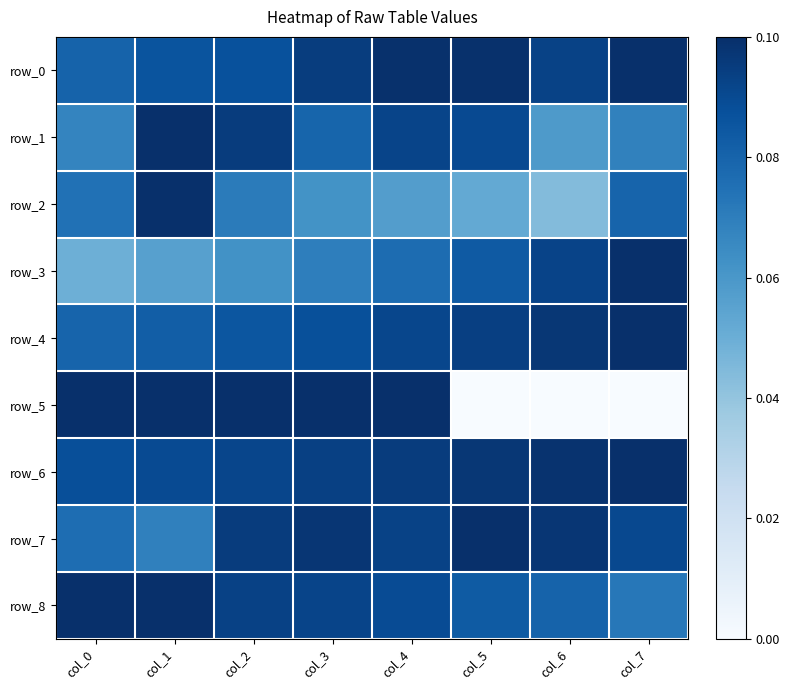

What is the total value across all series at col_4?

7.9